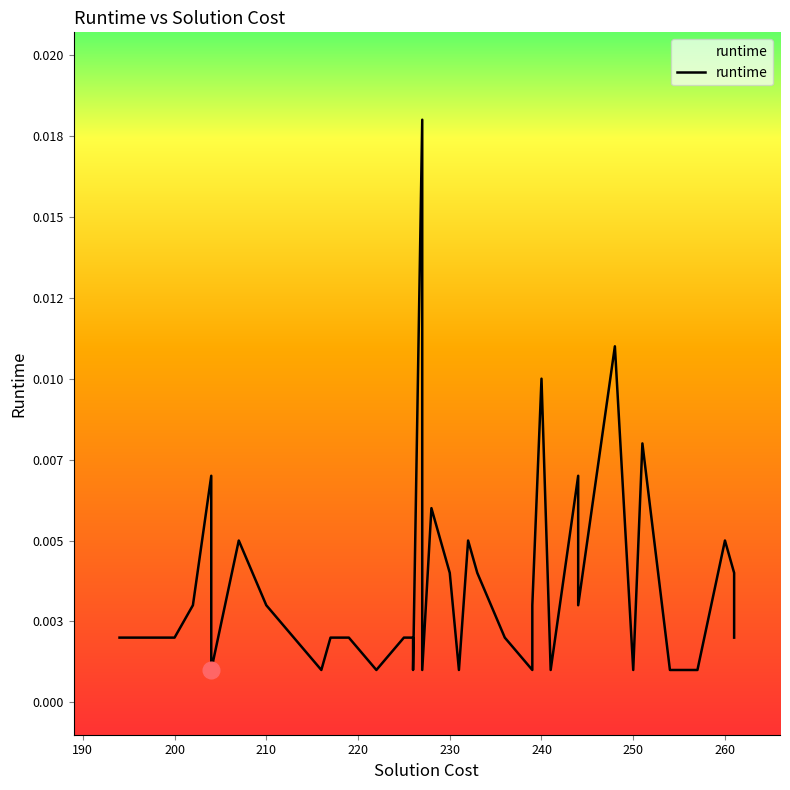

Count the number of data series in this chart.

1